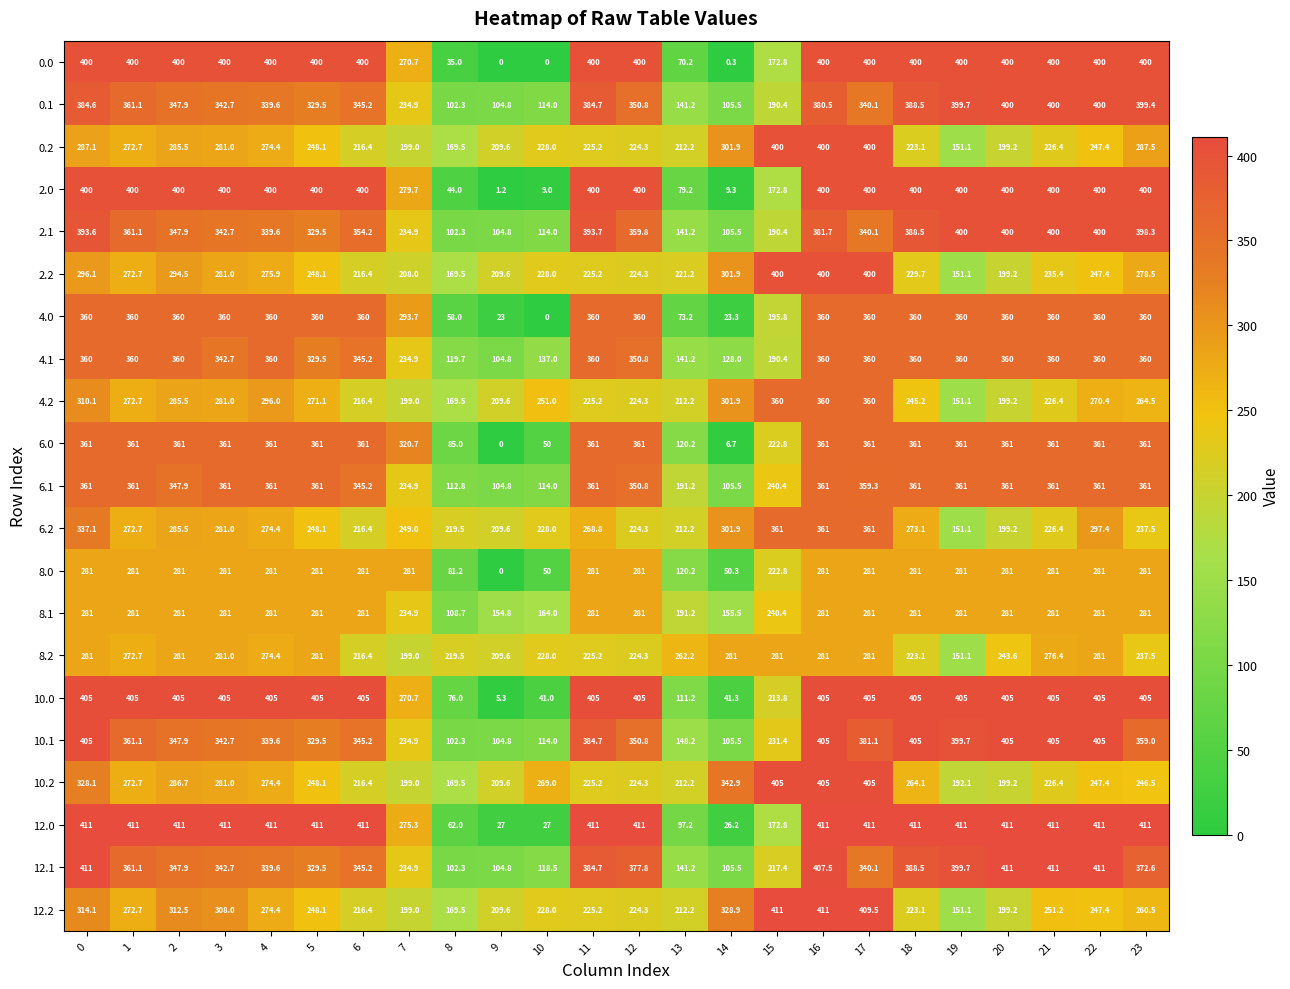

What is the difference between the maximum and minimum values in the 12.1 series?

308.7